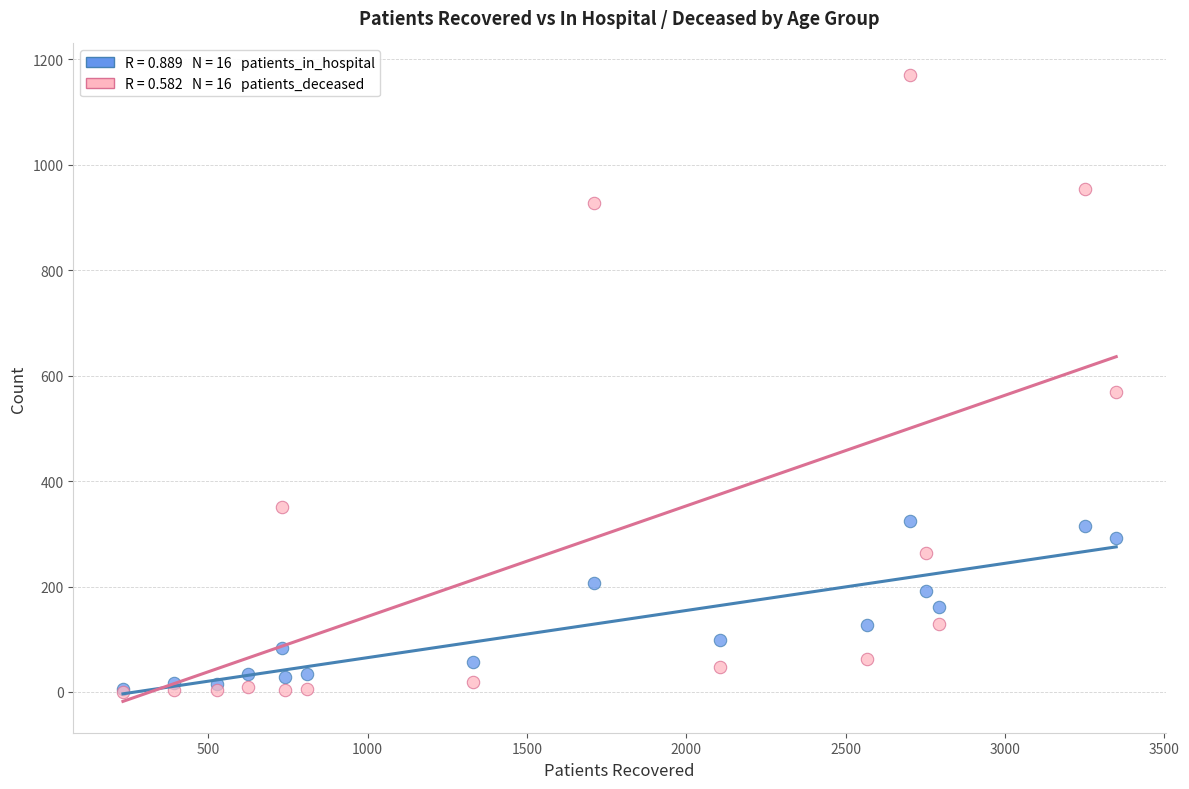

Across all series, what Y value is closest to 585?

570